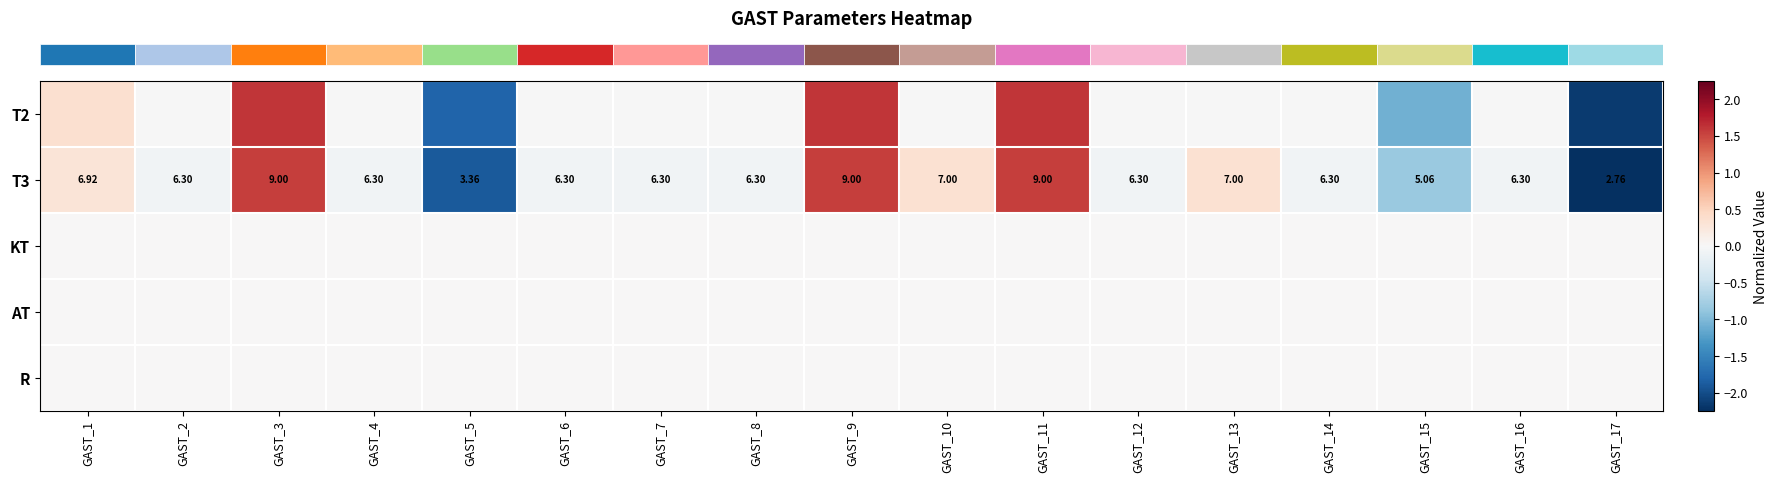

Which has a higher value, GAST_17 or GAST_2?

GAST_2